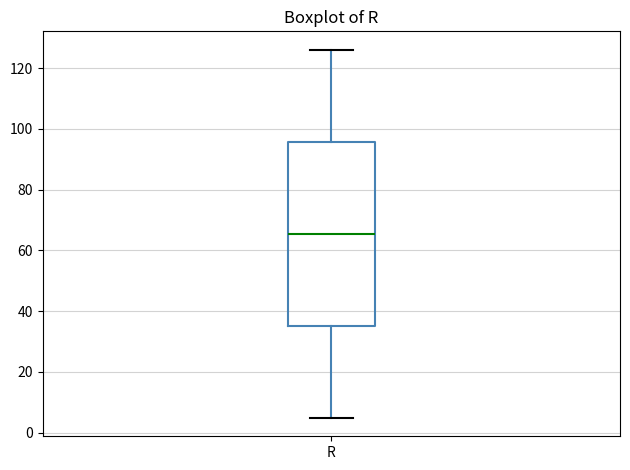

Transcribe this box plot: give where the median line is, the range the box spans, and where the two whiskers end, as read against the y-axis. The values are not printed on the chart, so give them approximately, as read against the axis.

median 66, box 36 to 96, whiskers 4 to 126